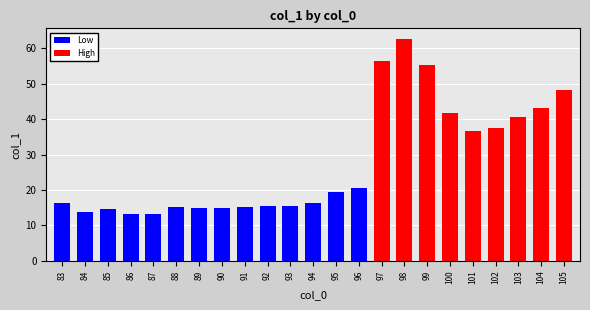

The value at 93 is 23.8. True or false?

False